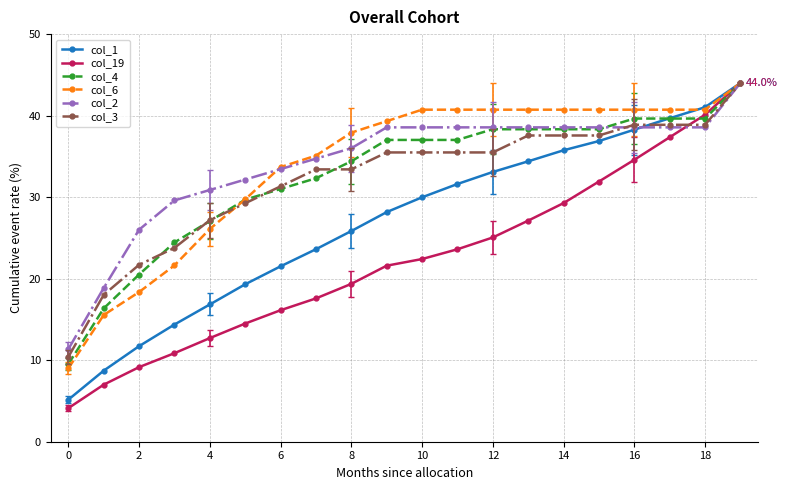

What is the value of the col_19 point at the 2nd from the left?

7.0